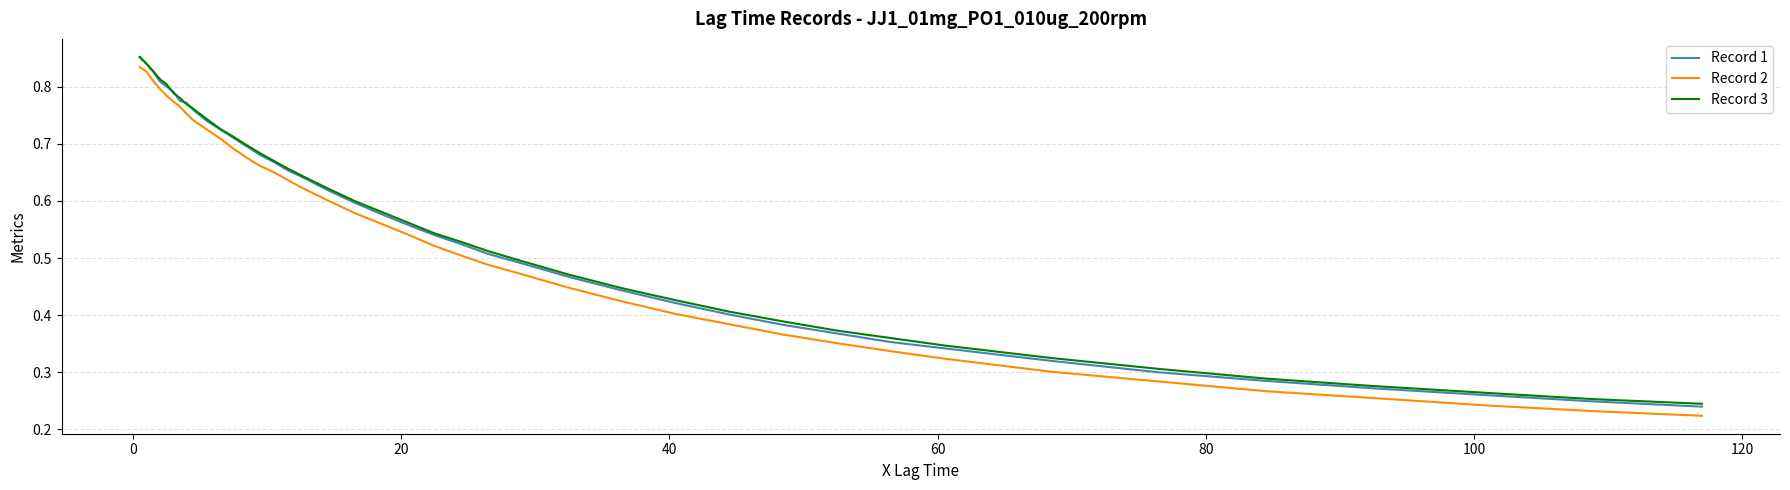

True or false: Record 2 and Record 3 intersect in this chart.

False